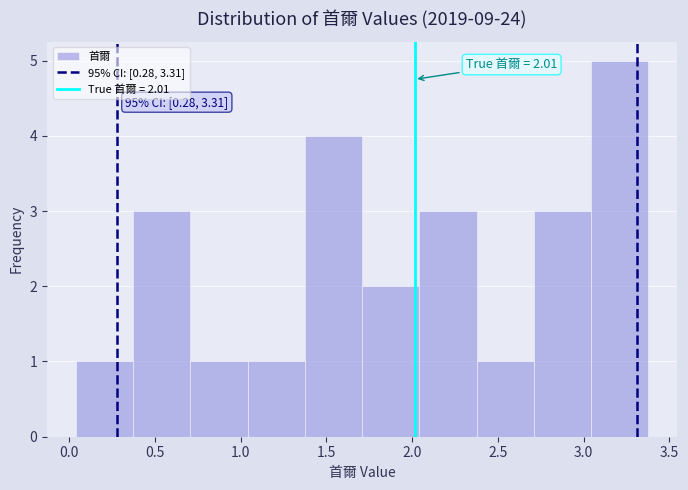

Which range on the x-axis has the tallest bar?

3.05 to 3.40